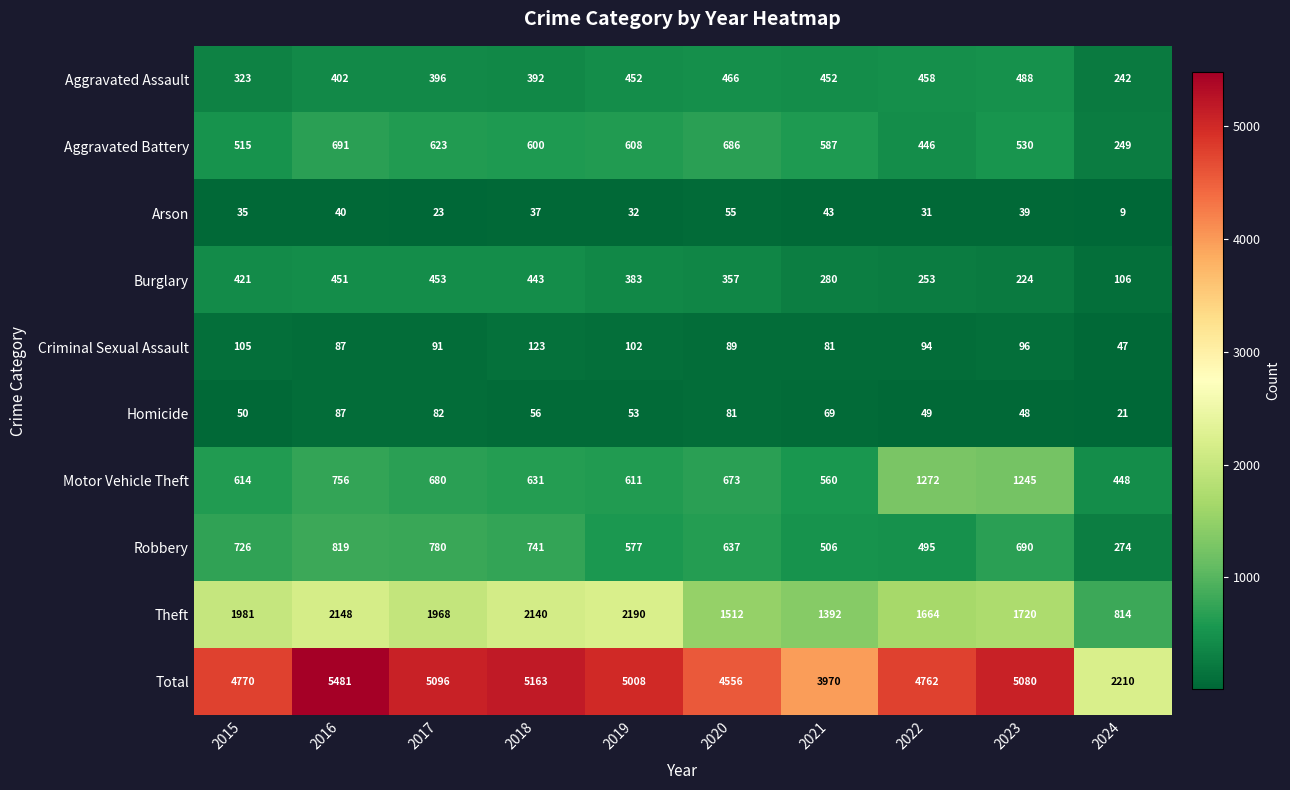

What is the difference between the Criminal Sexual Assault values at 2023 and 2021?

15